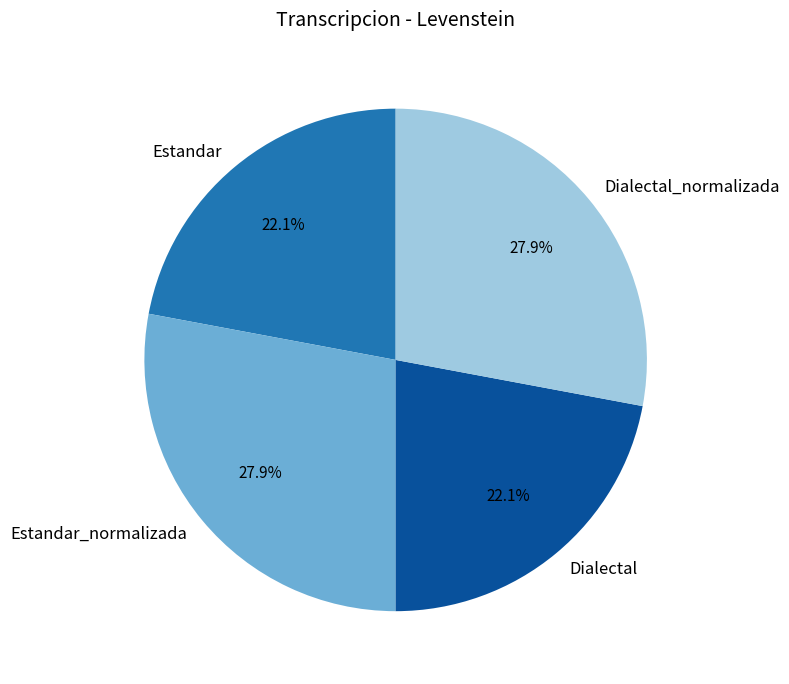

What percentage is the Estandar slice, to the nearest percent?

22%